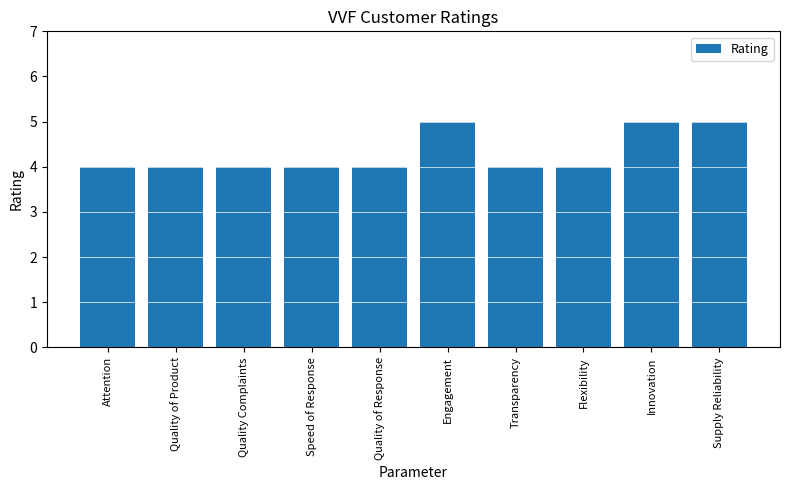

Reading left to right, extract all data points from this chart.

Attention=4	Quality of Product=4	Quality Complaints=4	Speed of Response=4	Quality of Response=4	Engagement=5	Transparency=4	Flexibility=4	Innovation=5	Supply Reliability=5